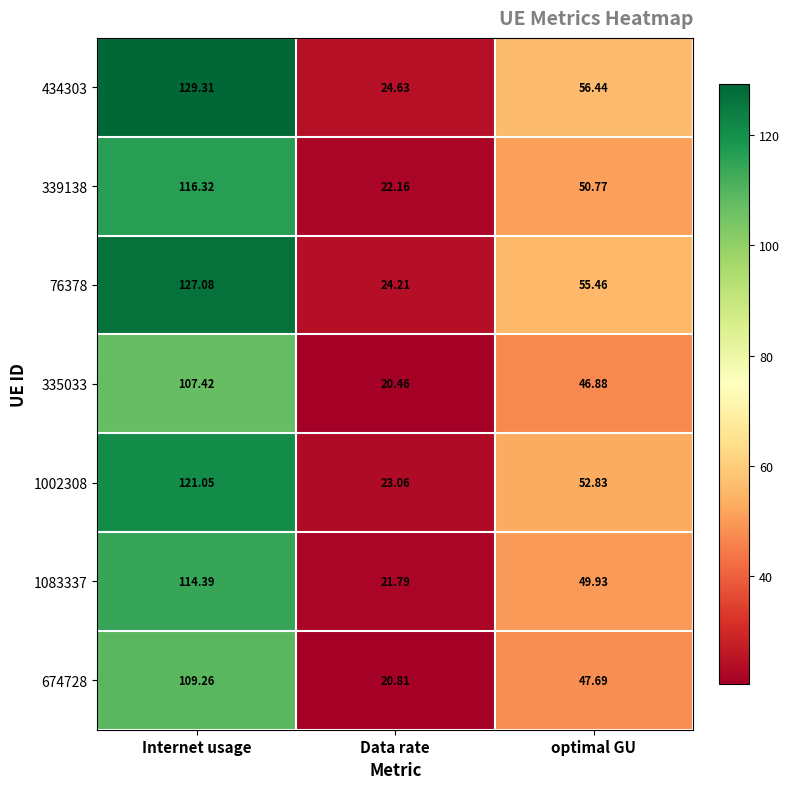

At which category does the chart reach its minimum across all series?

Data rate